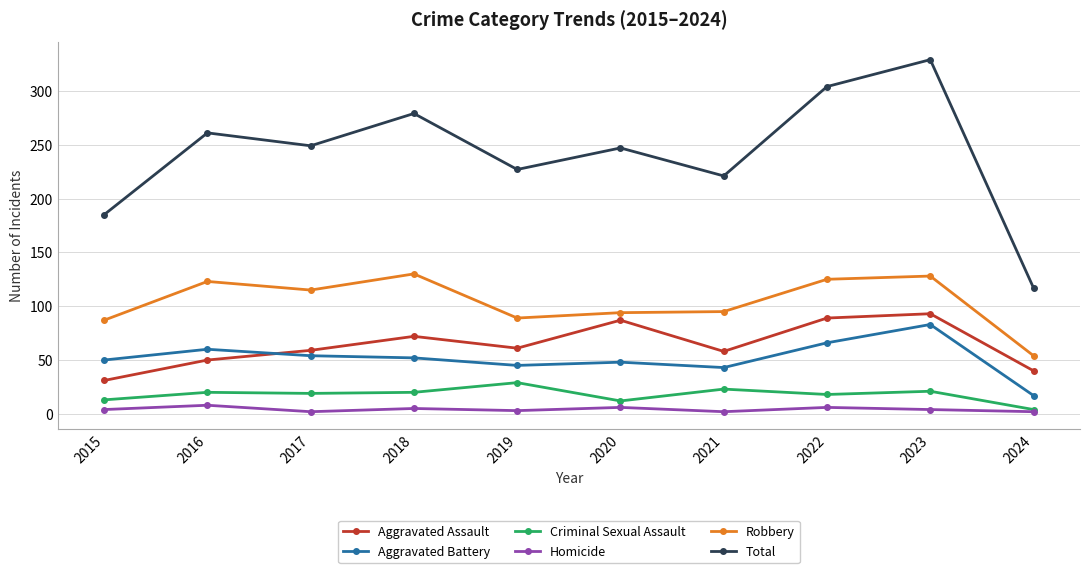

Is this an area chart (filled region under the line)?

No